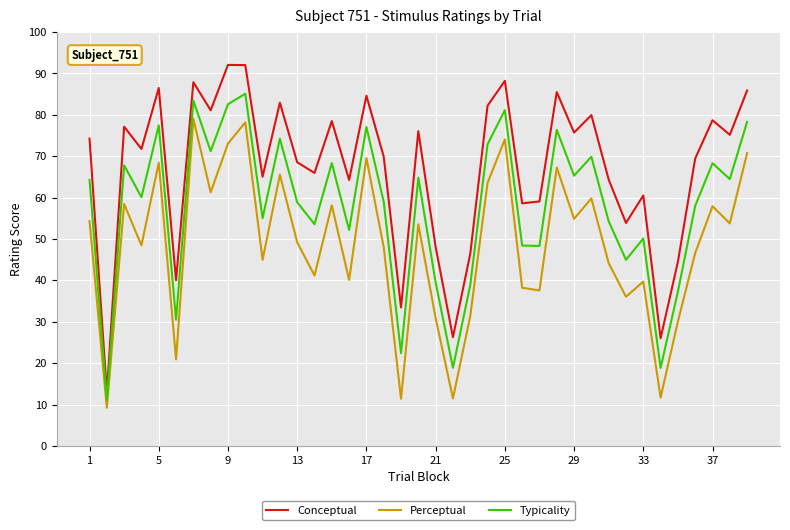

Does the chart display data point markers on the line(s)?

No